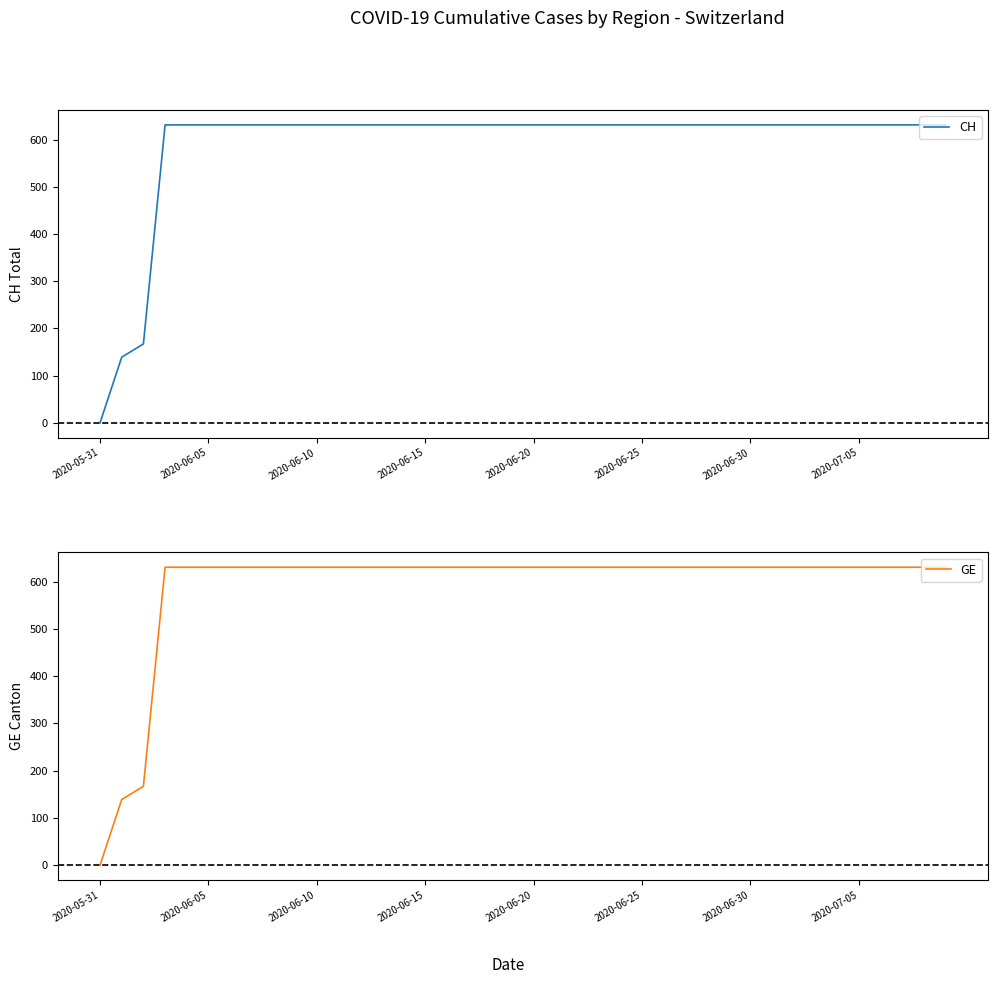

True or false: CH and GE intersect in this chart.

False